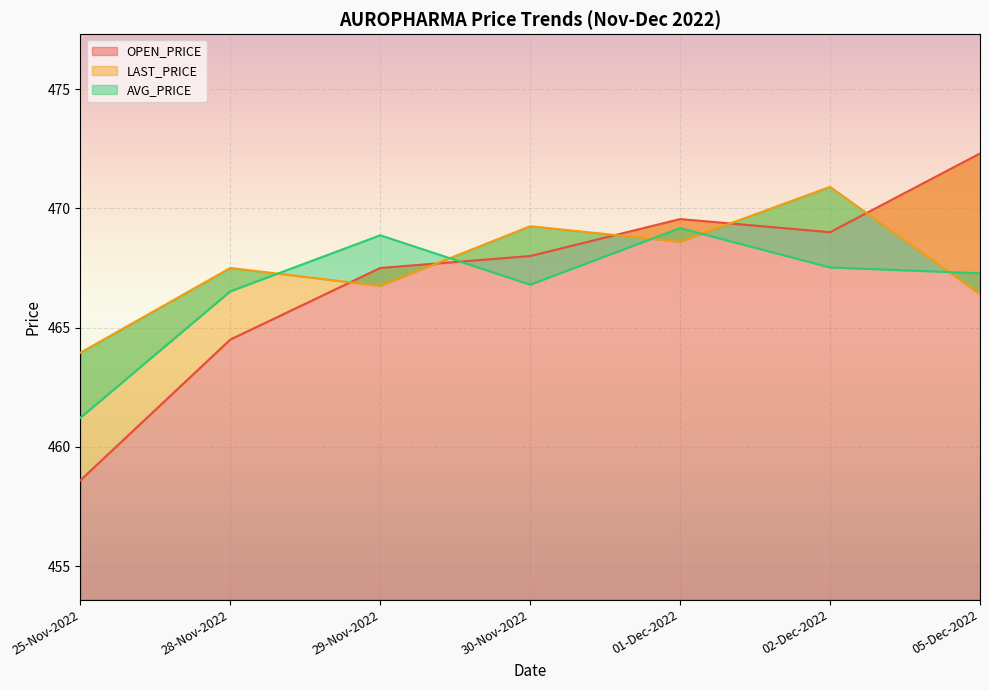

The value of OPEN_PRICE at 02-Dec-2022 is 711.5. True or false?

False